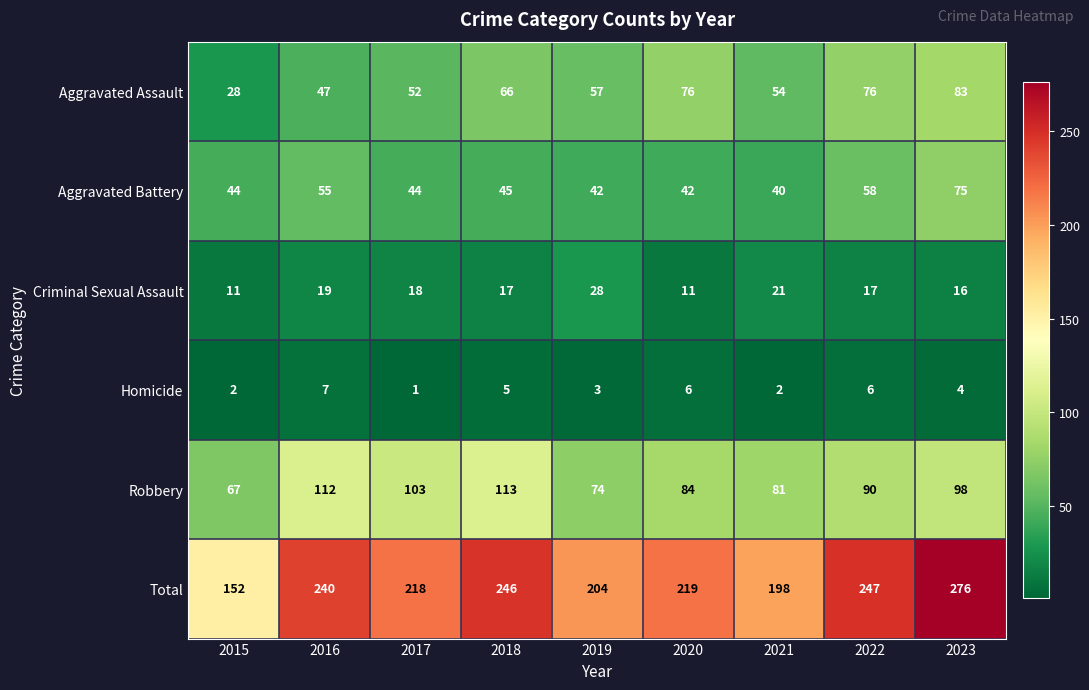

At which label is Criminal Sexual Assault closest to 19?

2016